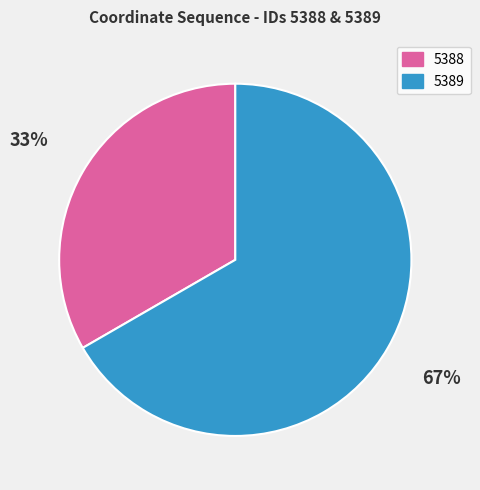

Count the number of slices in the pie.

2